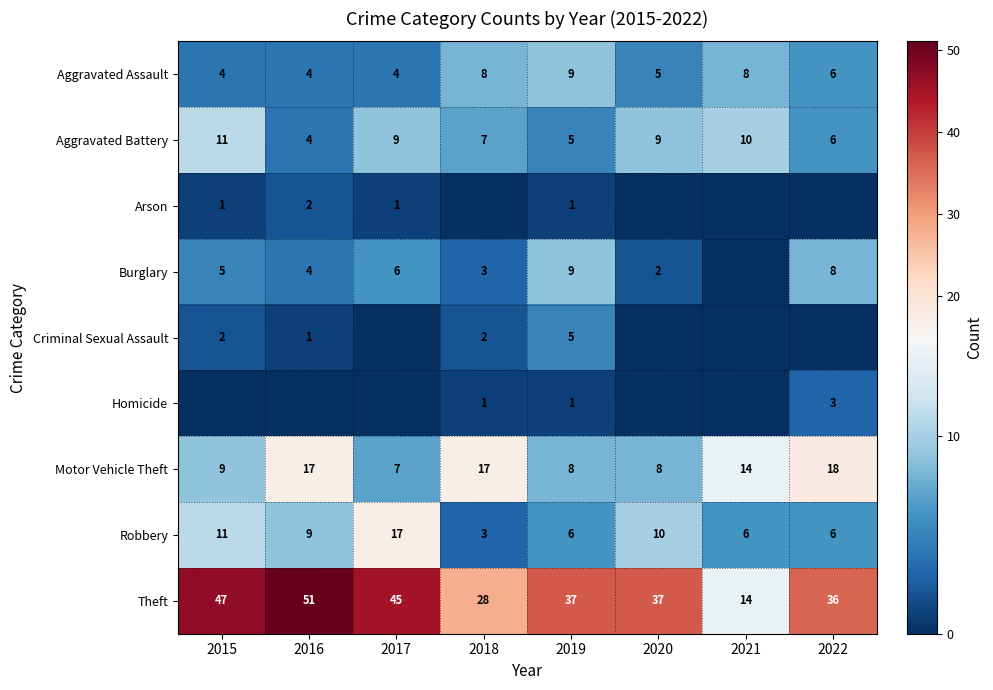

At which label does Motor Vehicle Theft first exceed 14?

2016